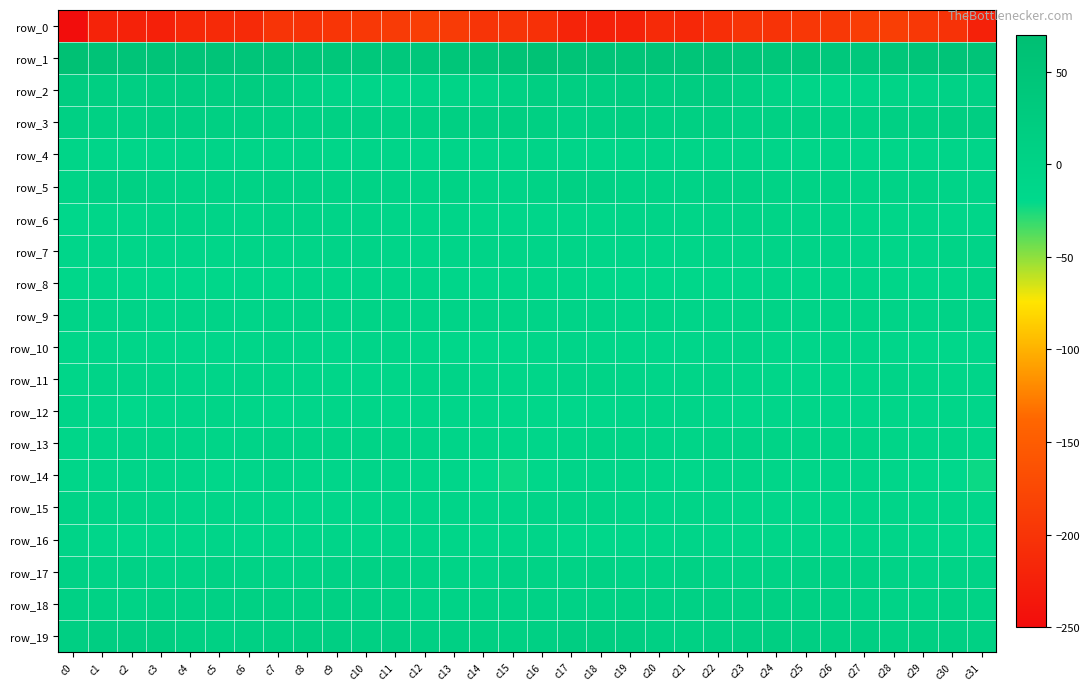

What is the difference between the row_16 values at c7 and c18?

2.7